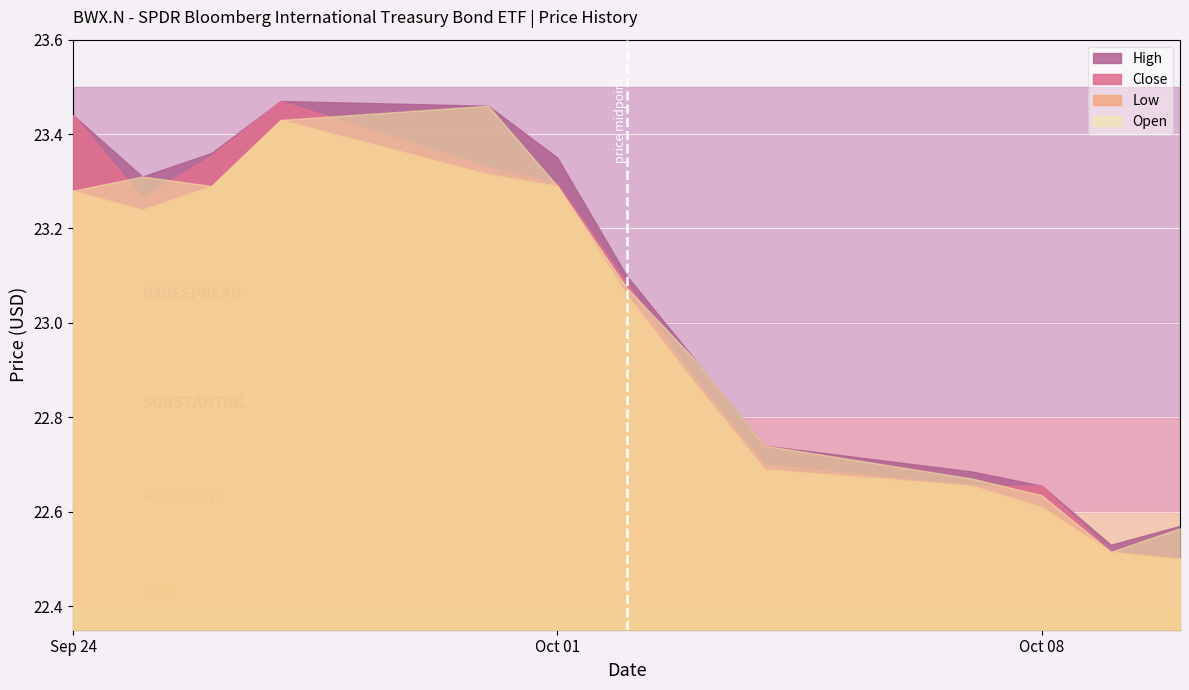

True or false: Open and High cross at least once.

False